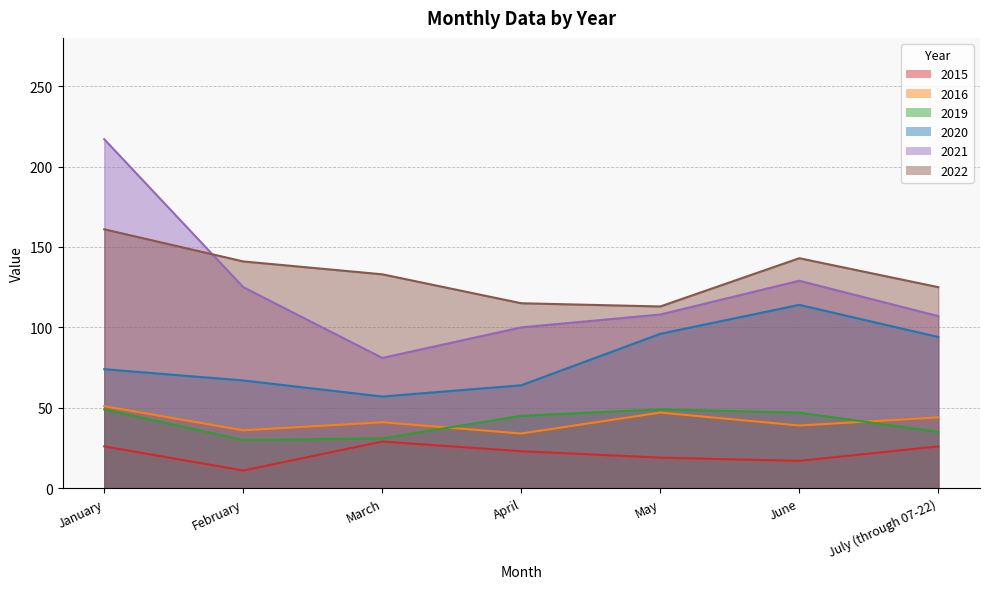

Rank the categories by 2015 value from lowest to highest.

February, June, May, April, January, July (through 07-22), March